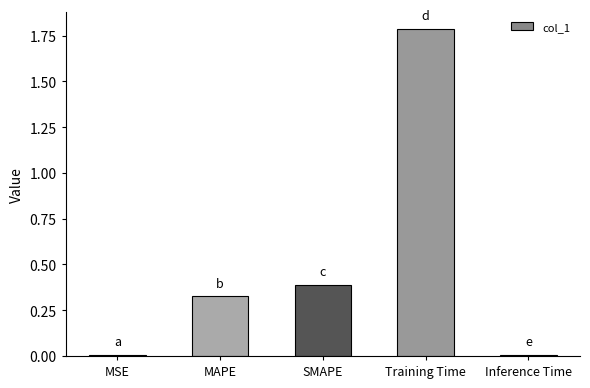

True or false: the data shows 1.8 at Training Time.

True